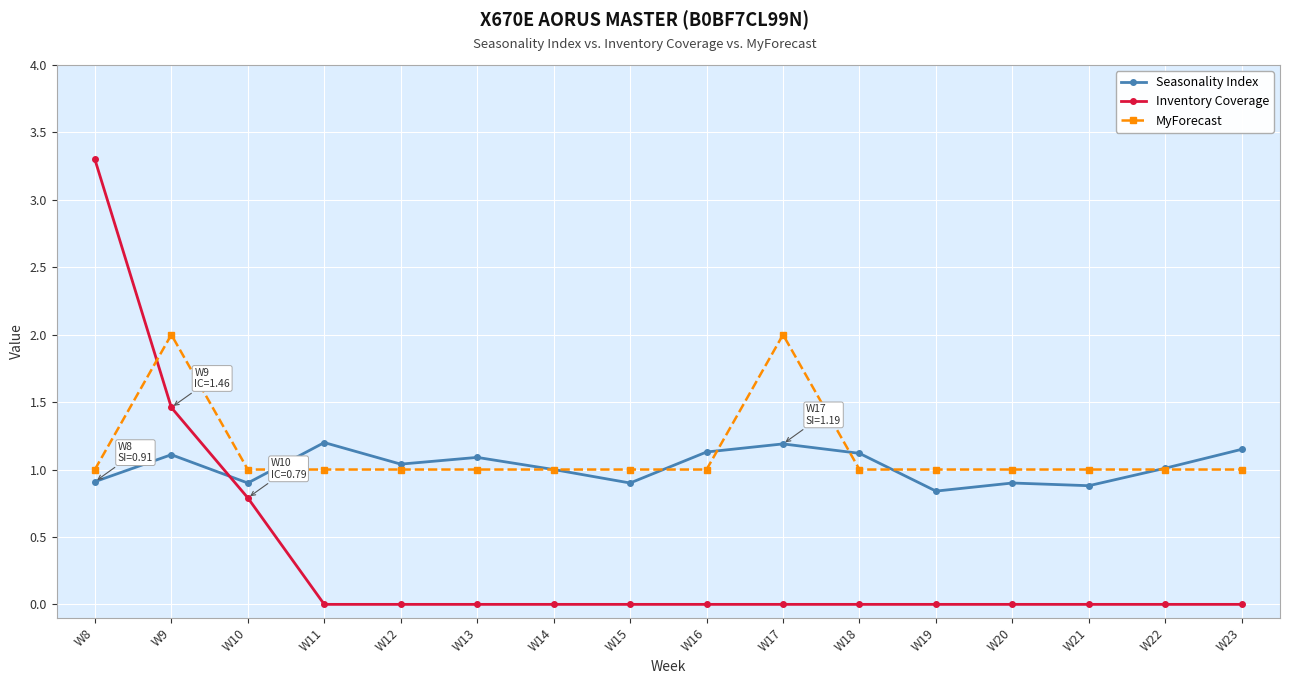

Which series has the largest range (max minus min)?

Inventory Coverage